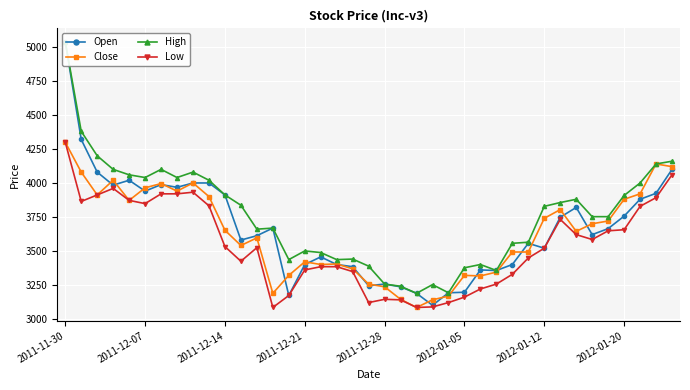

What is the value of the High point at the 6th from the left?

4040